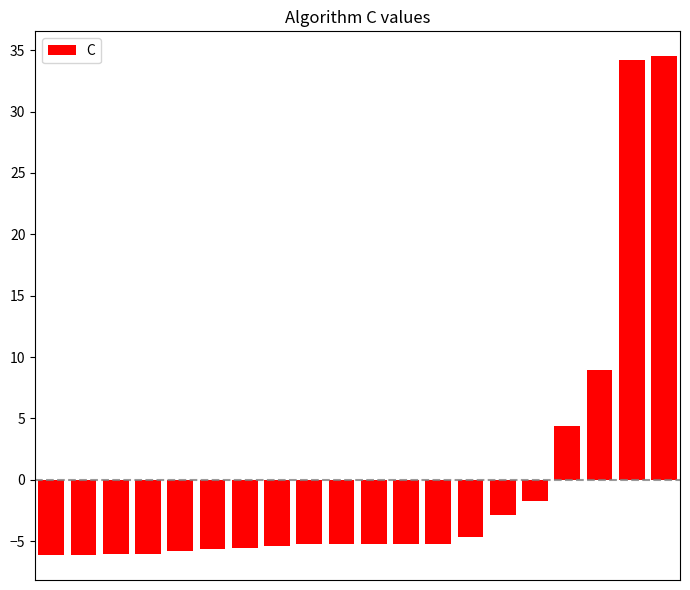

Does the chart contain stacked bars?

No